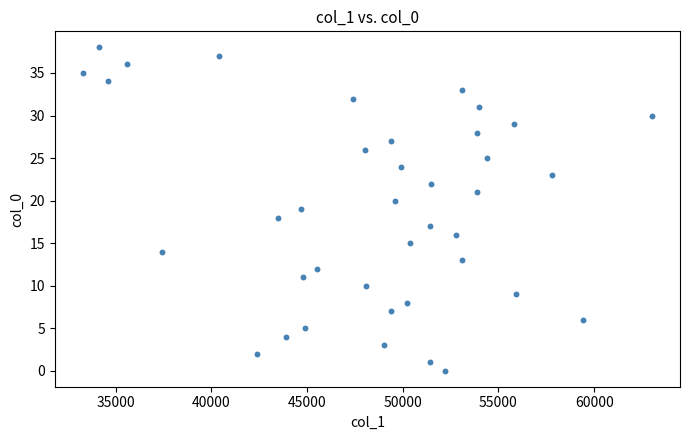

What is the range of X values (max minus min)?

29700